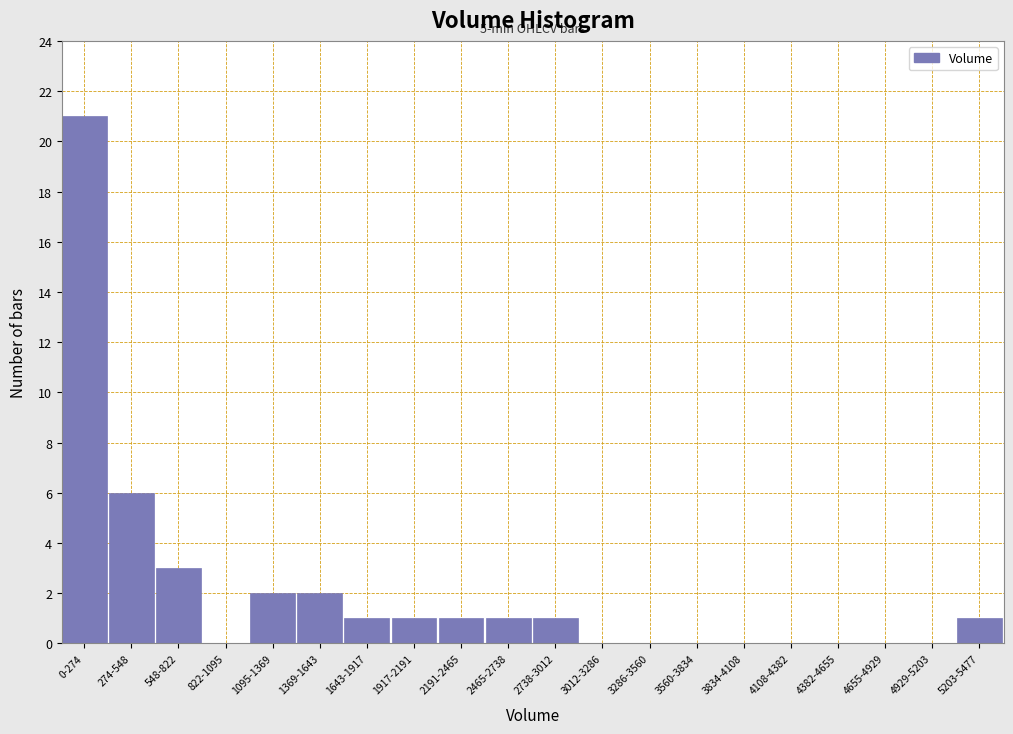

Reading right to left, transcribe all the data shown in this chart.

5203-5477=1	4929-5203=0	4655-4929=0	4382-4655=0	4108-4382=0	3834-4108=0	3560-3834=0	3286-3560=0	3012-3286=0	2738-3012=1	2465-2738=1	2191-2465=1	1917-2191=1	1643-1917=1	1369-1643=2	1095-1369=2	822-1095=0	548-822=3	274-548=6	0-274=21